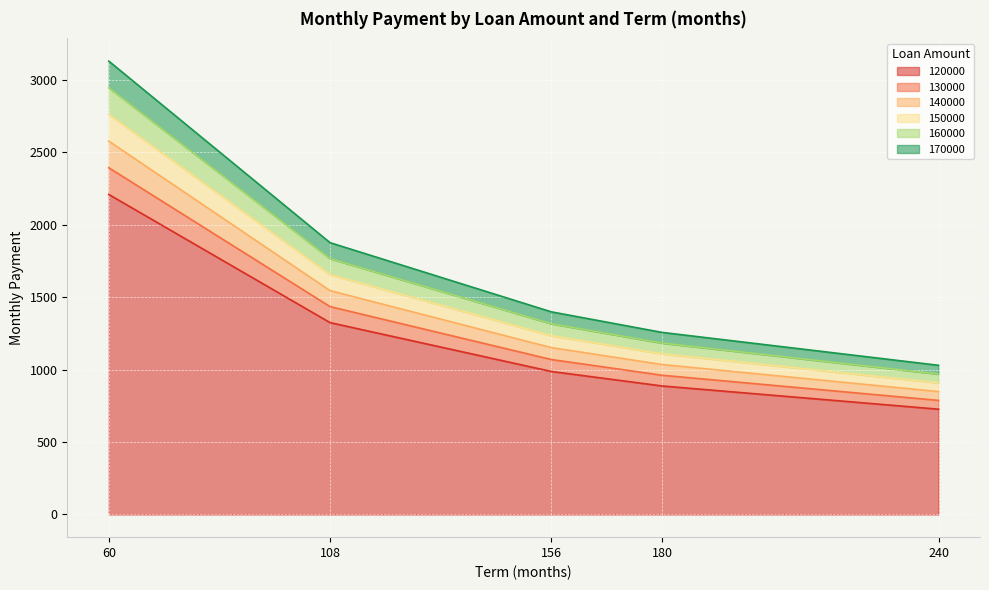

What is the sum of all 120000 values?

6137.4